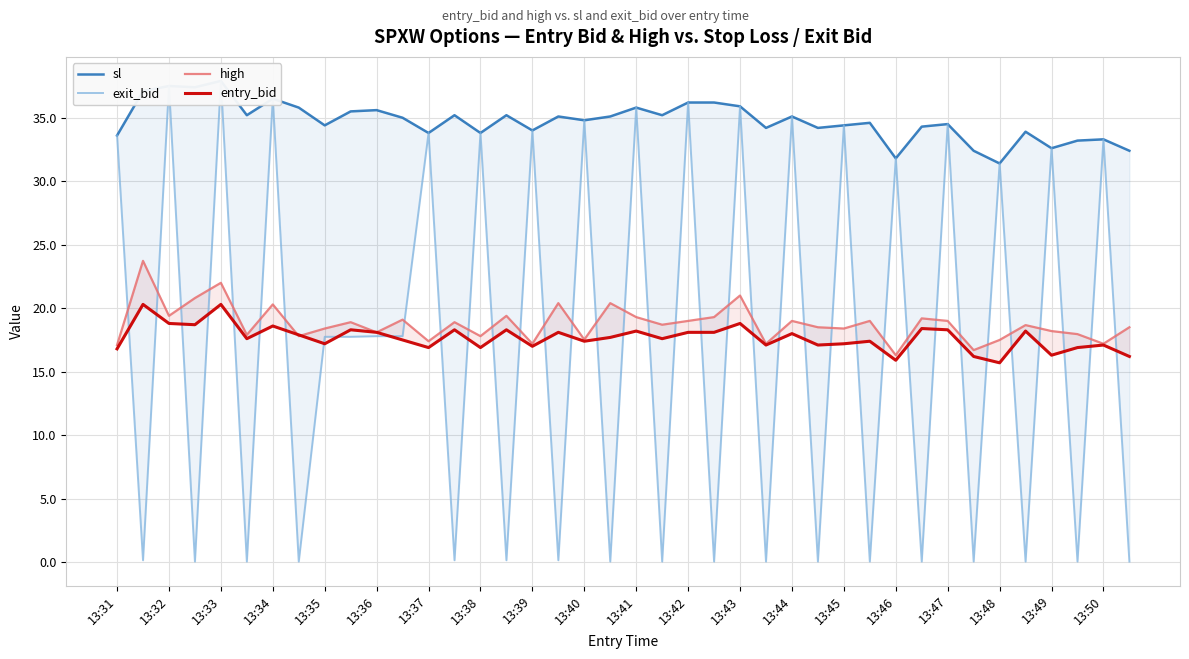

The high series shows 22.7 at 13:39. True or false?

False